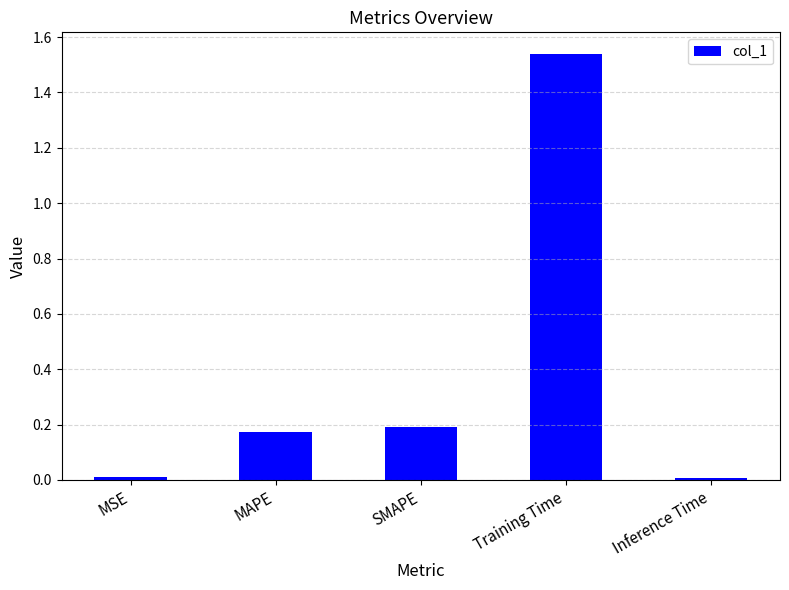

The value at Training Time is 2.4. True or false?

False